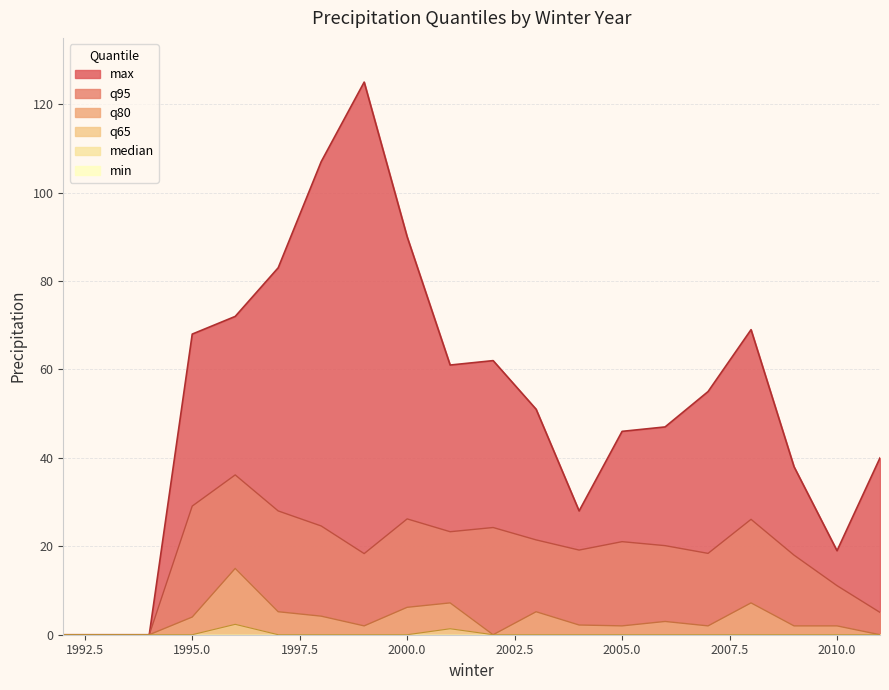

True or false: q65 has a value of -0.8 at 1995.

False